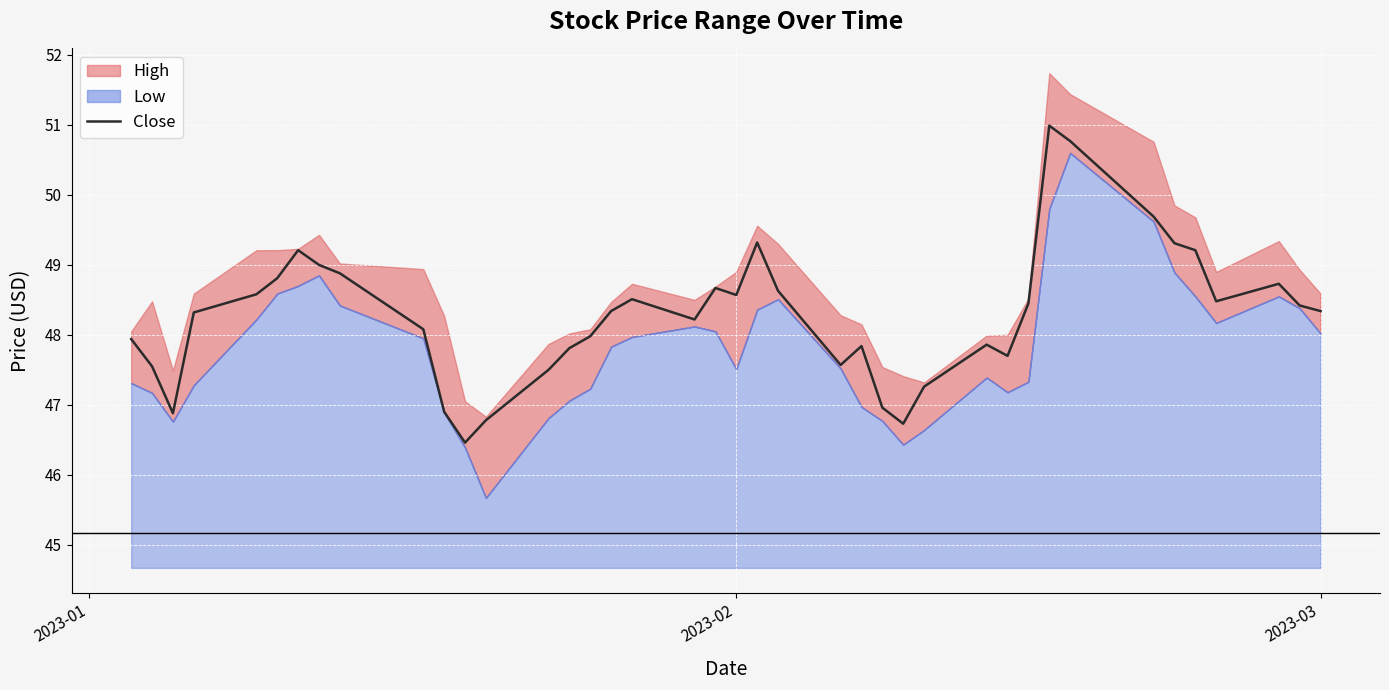

How many categories are shown in the chart?

40